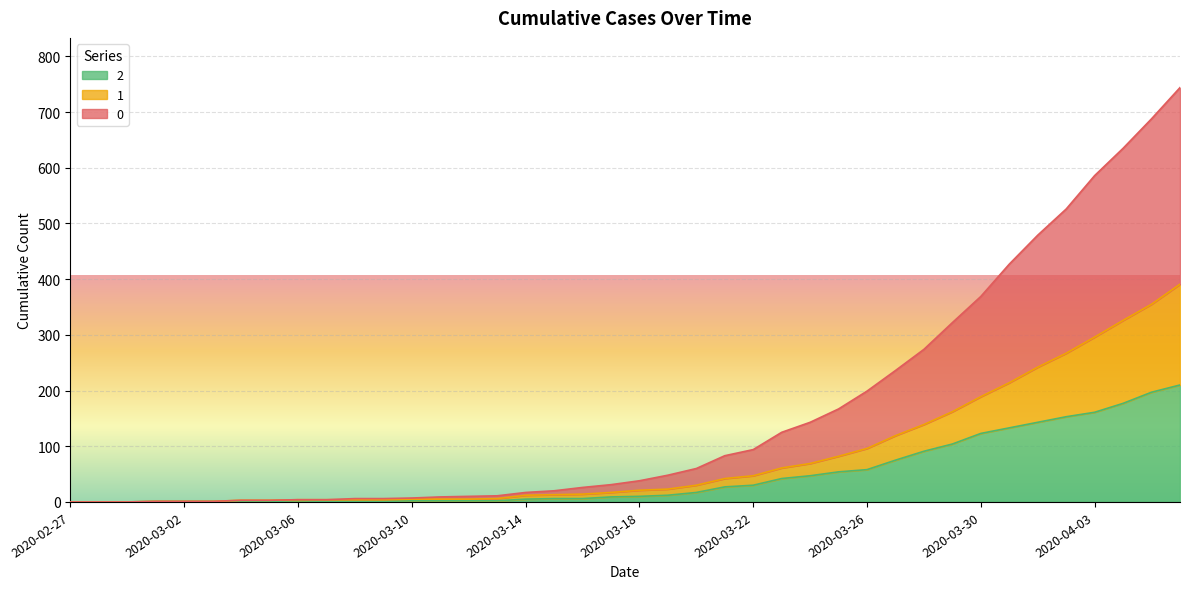

Is it true that 0 equals 12 at 2020-03-18?

False